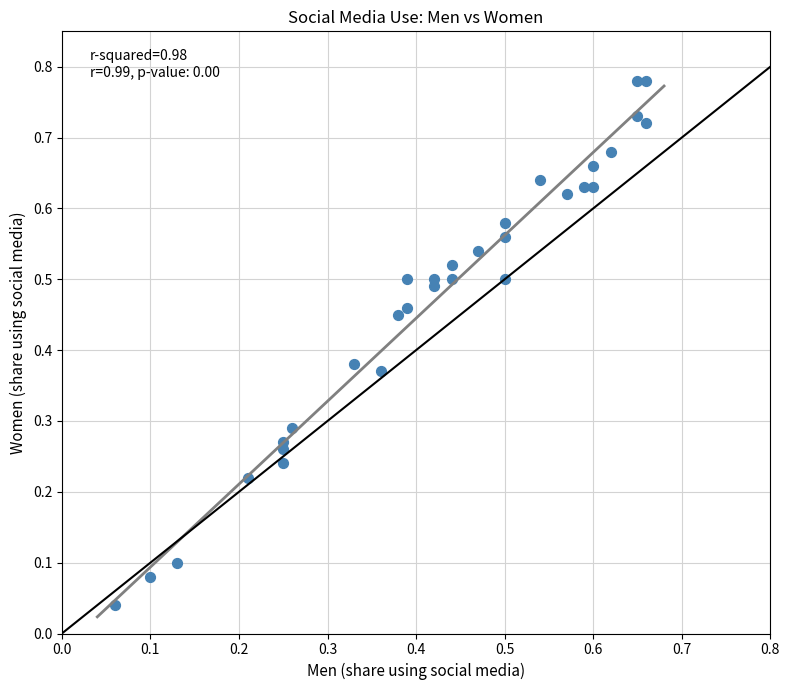

How many points are shown in the scatter plot?

31